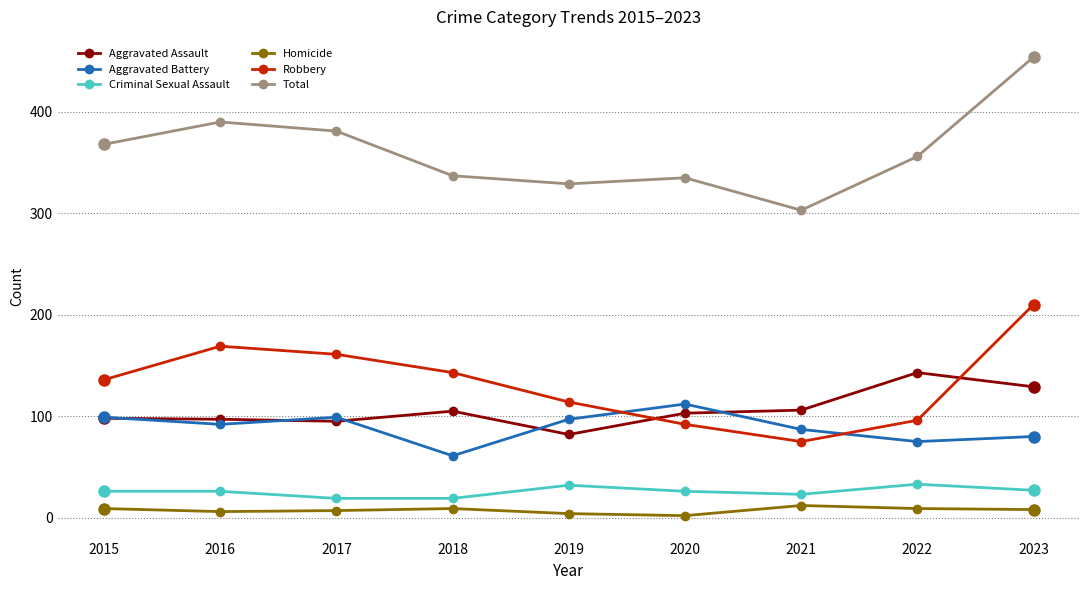

What are all the series names shown in the legend?

Aggravated Assault, Aggravated Battery, Criminal Sexual Assault, Homicide, Robbery, Total